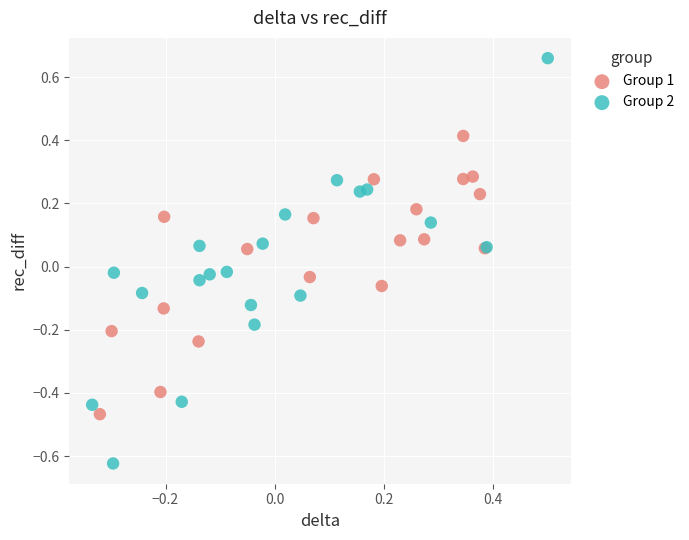

What are all the series names shown in the legend?

Group 1, Group 2